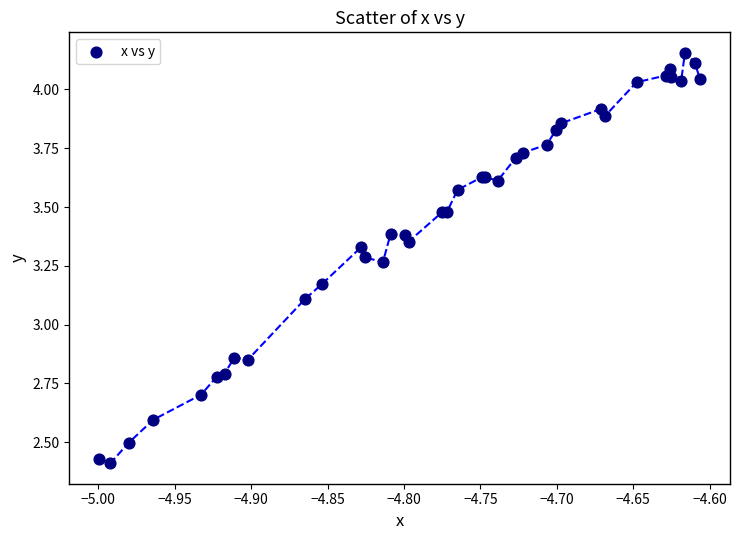

What Y value in the scatter plot is closest to 3?

3.1